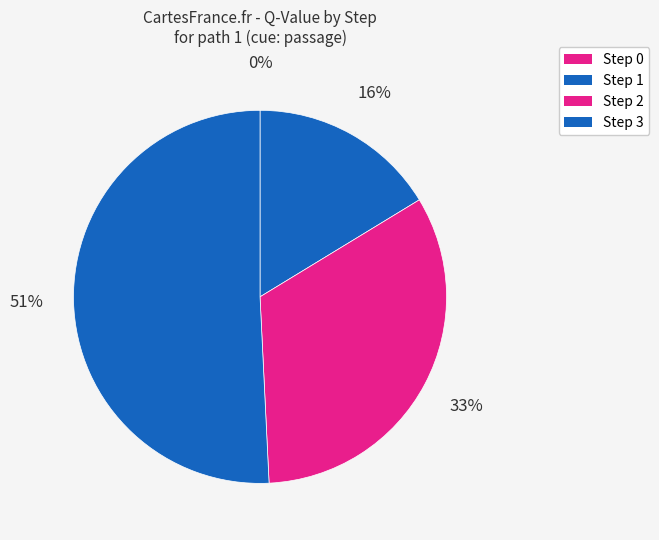

Which slice is the smallest?

Step 0